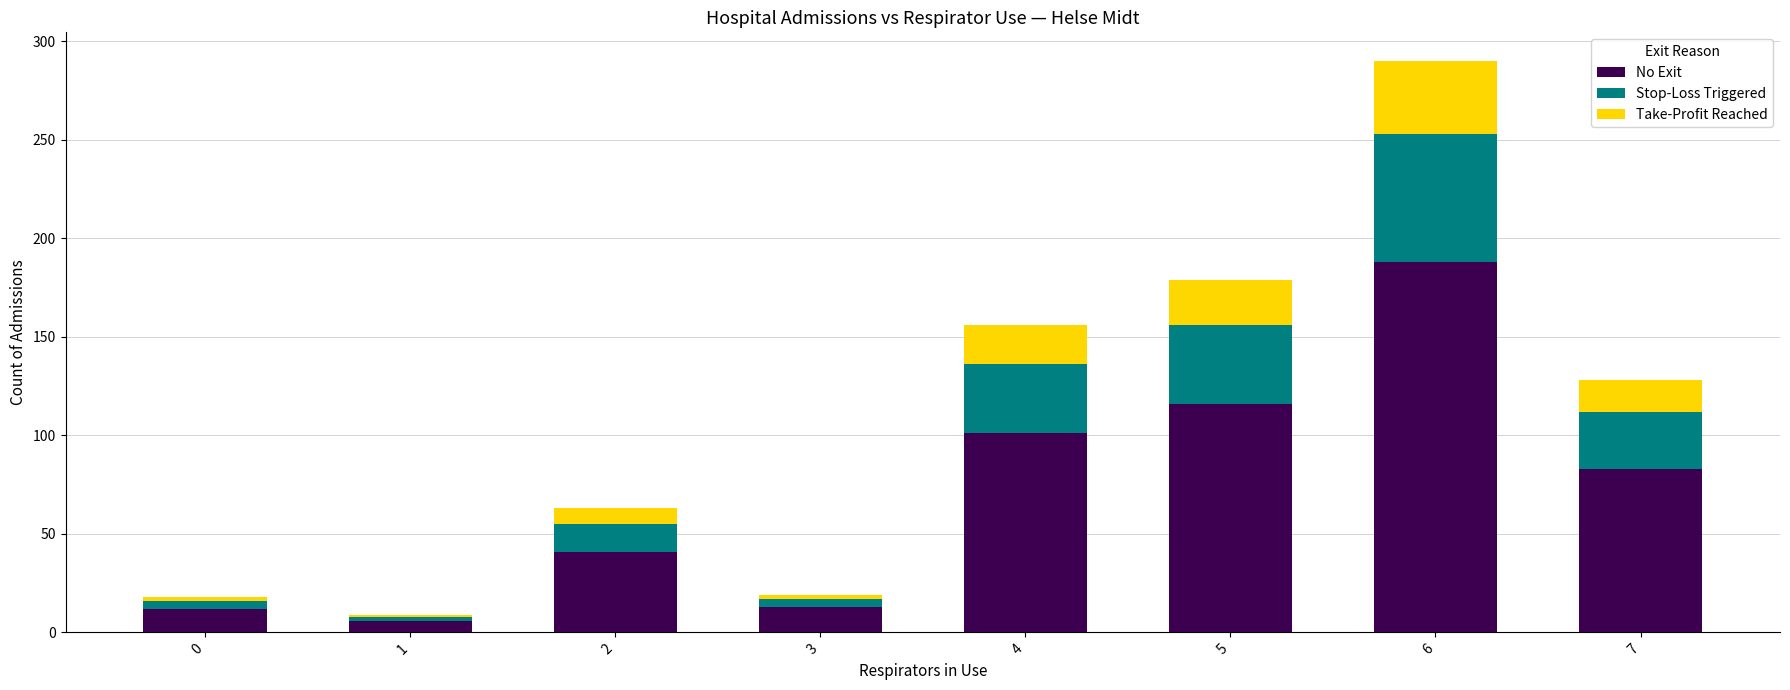

Count the number of data series in this chart.

3